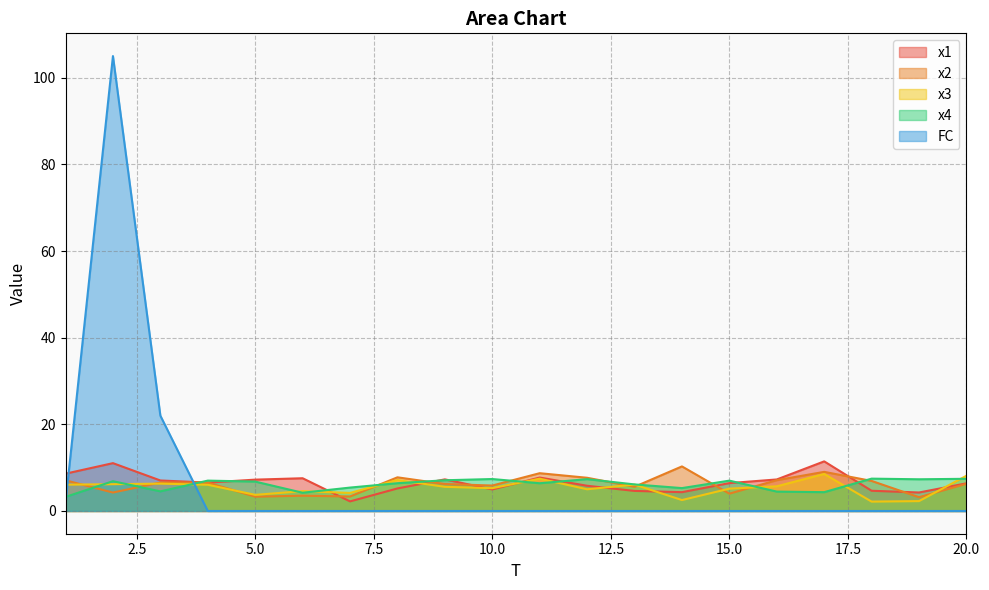

Between which two adjacent categories do FC and x1 first intersect?

1 and 2